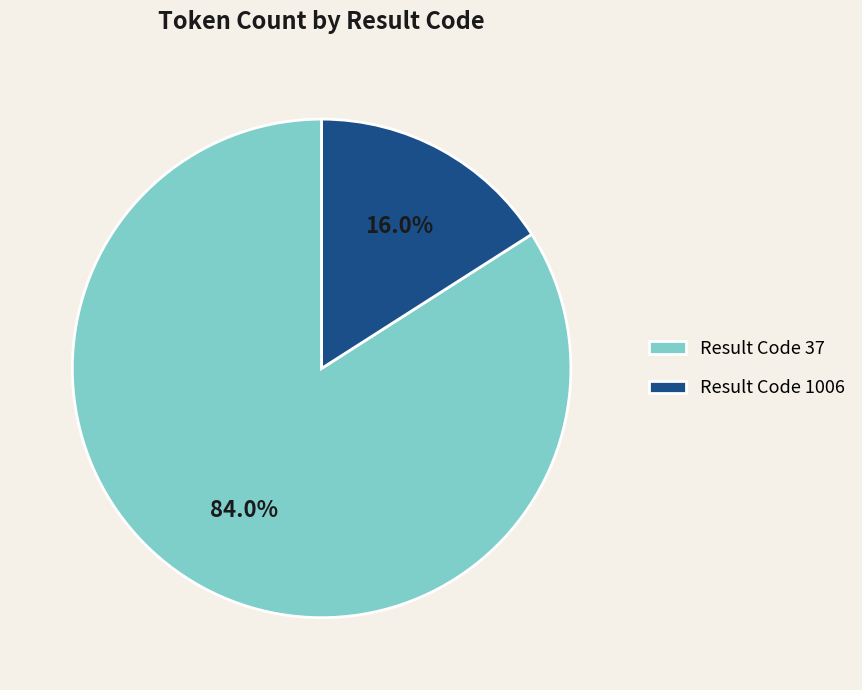

What is the total percentage of Result Code 37 and Result Code 1006?

100.0%